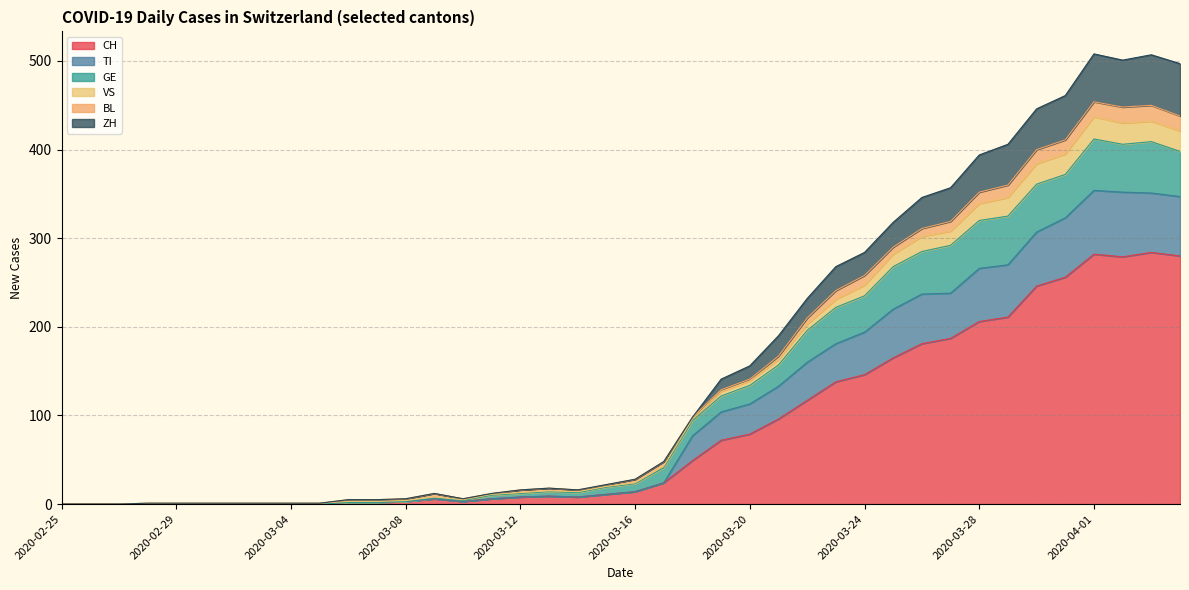

At which category is the sum across all series the highest?

2020-04-01